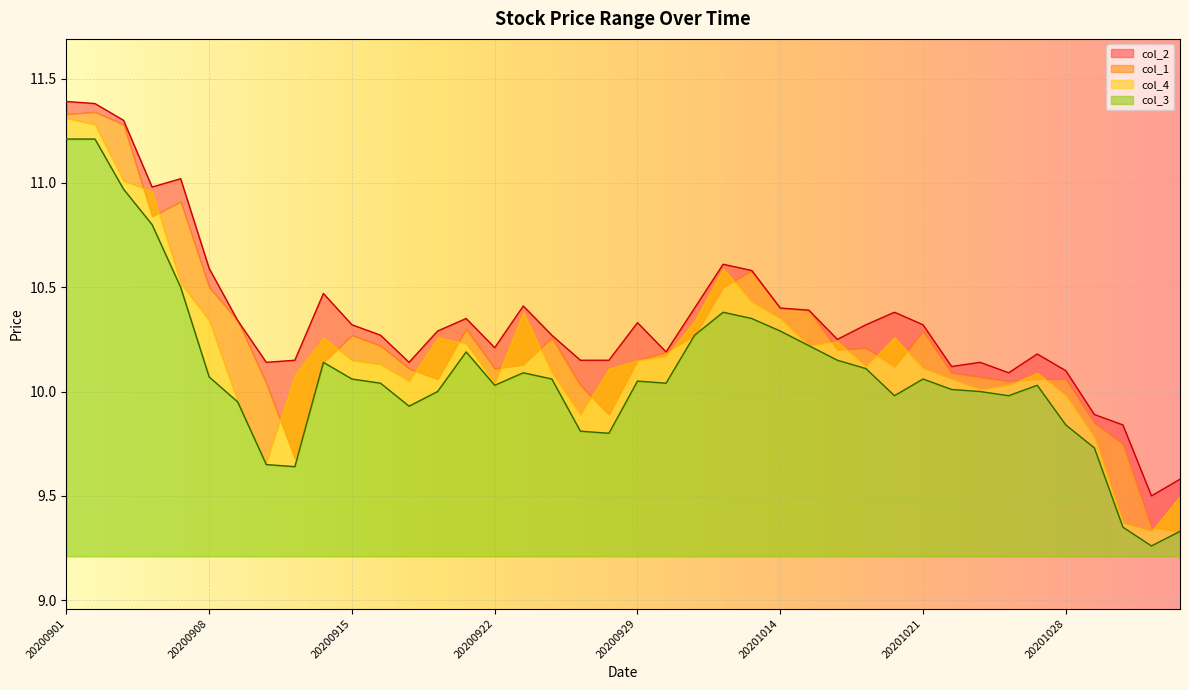

True or false: col_3 and col_2 cross at least once.

False